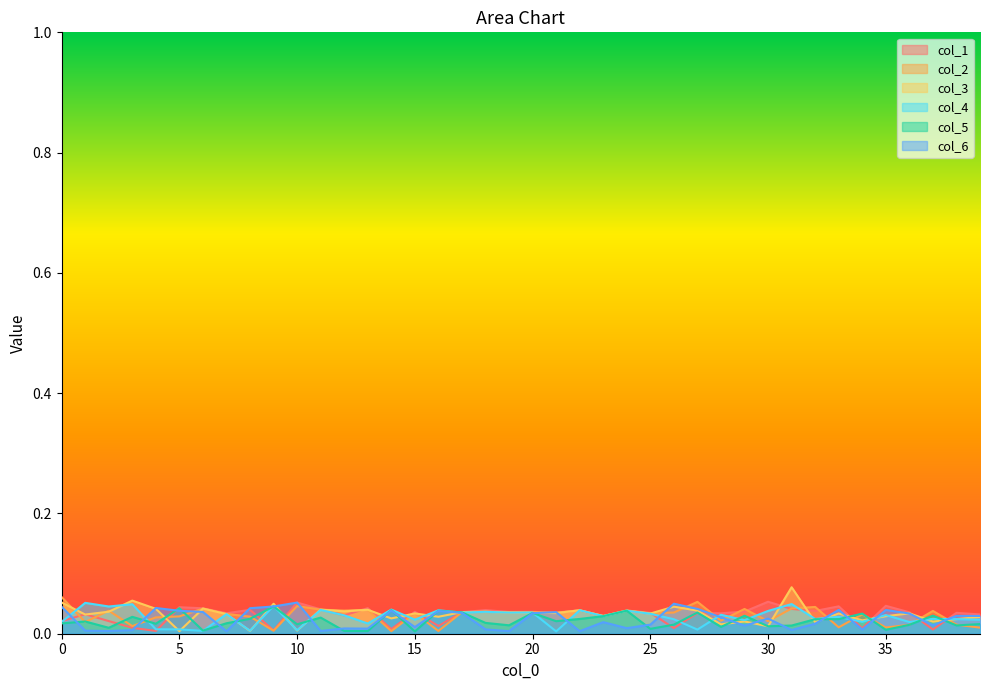

Does the chart have visible grid lines?

No